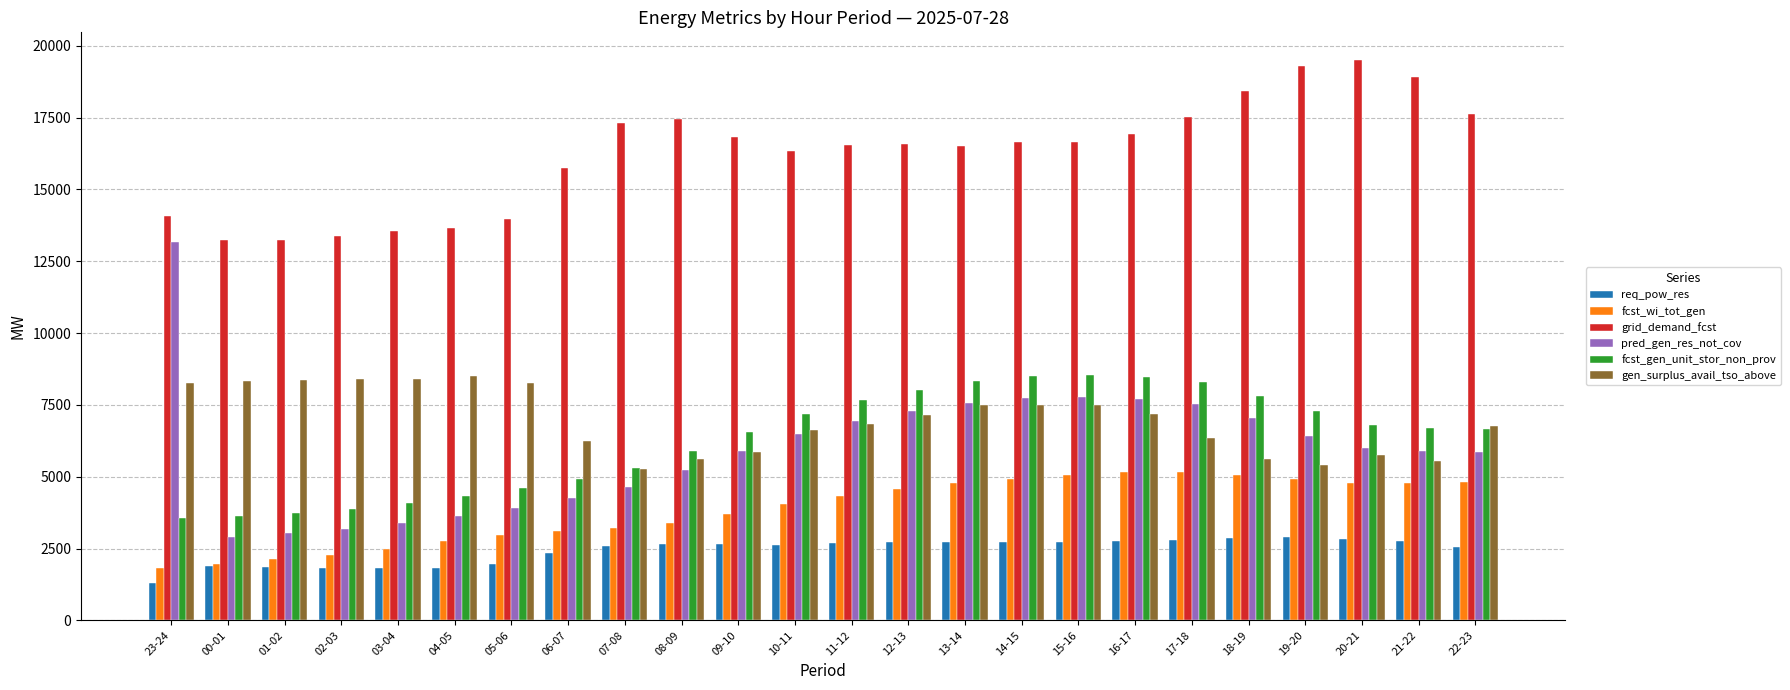

What is the lowest value of the gen_surplus_avail_tso_above series?

5251